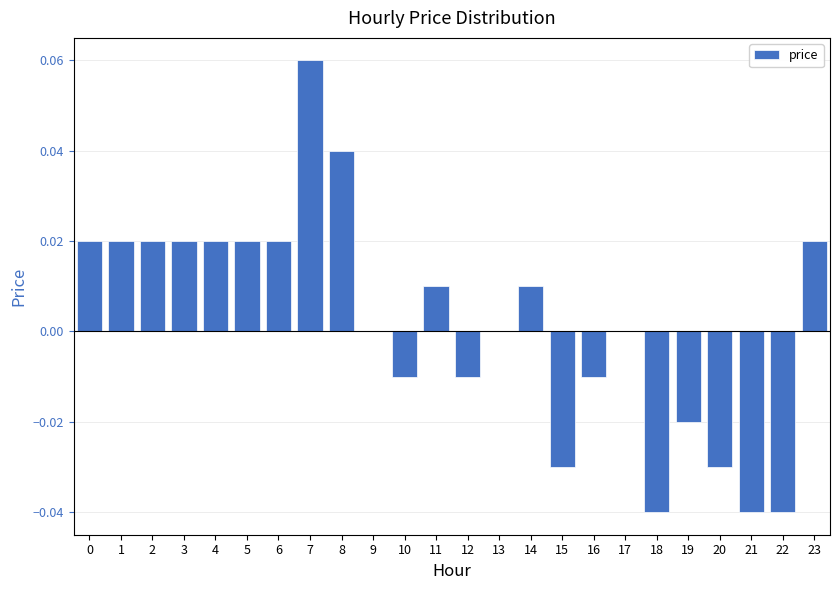

Which category has the highest value across all series?

7